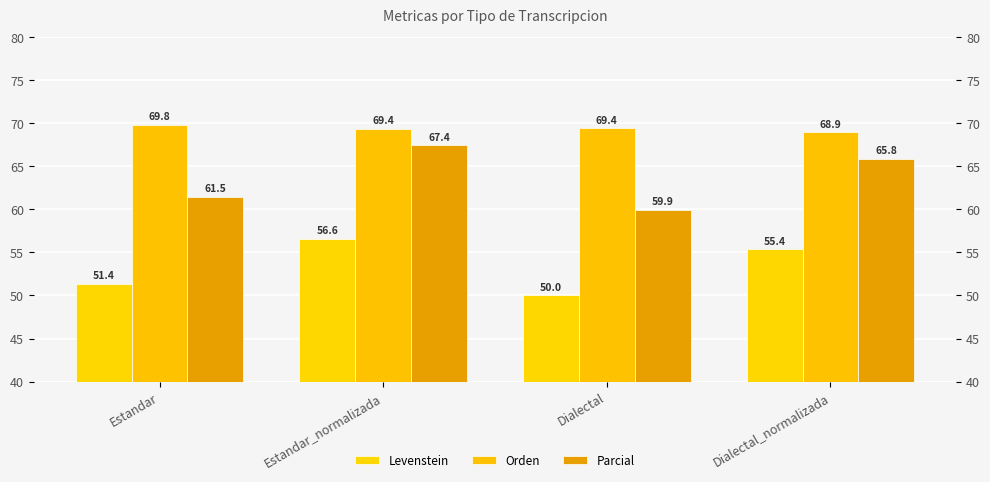

At Dialectal, list the series in order from smallest to largest.

Levenstein, Parcial, Orden